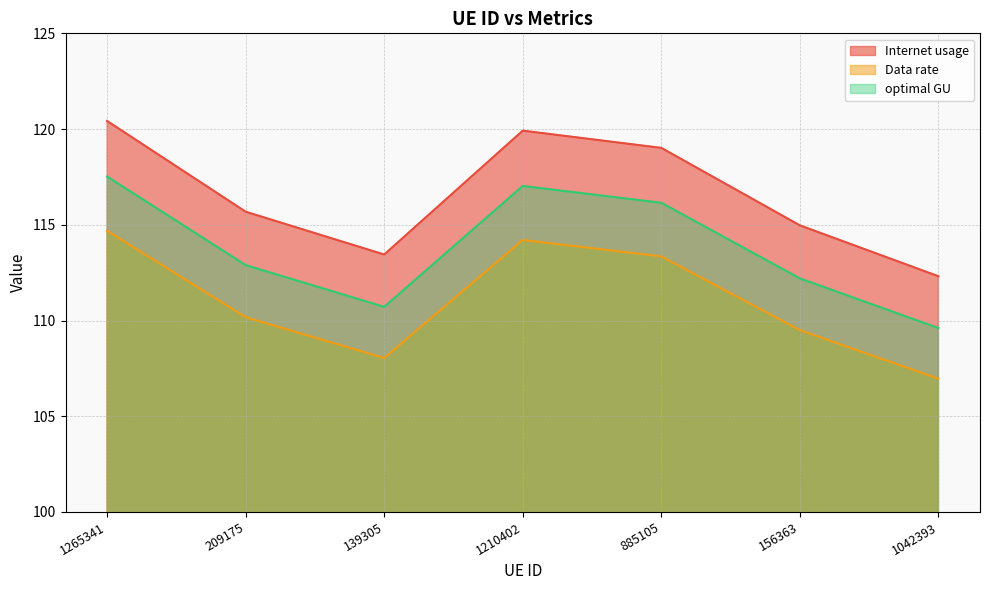

At which category does optimal GU reach its first local peak?

1210402